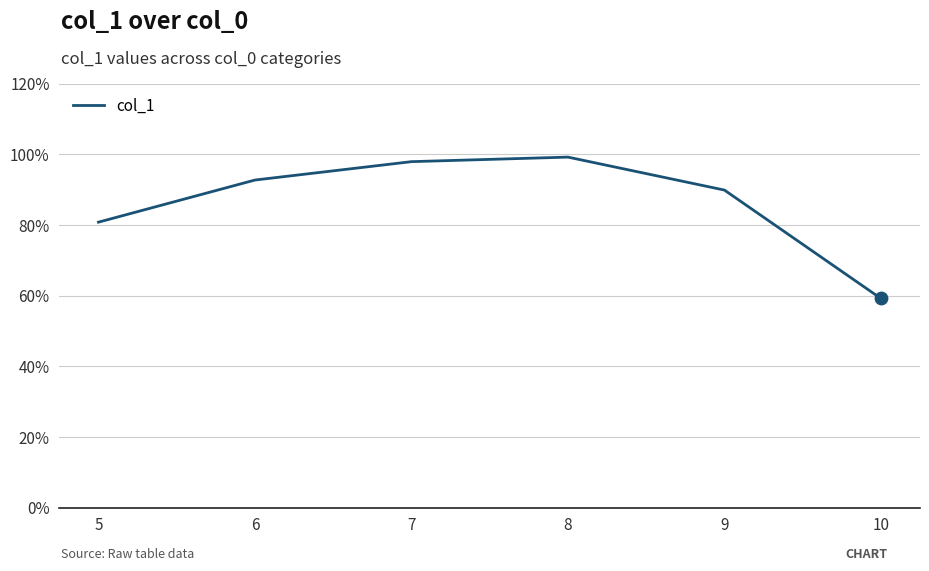

Approximately how many times larger is the value at 9 compared to 6?

1.0